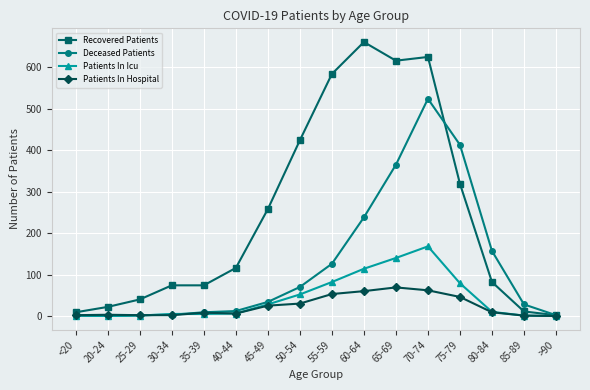

What is the label of the 11th point from the left?

65-69